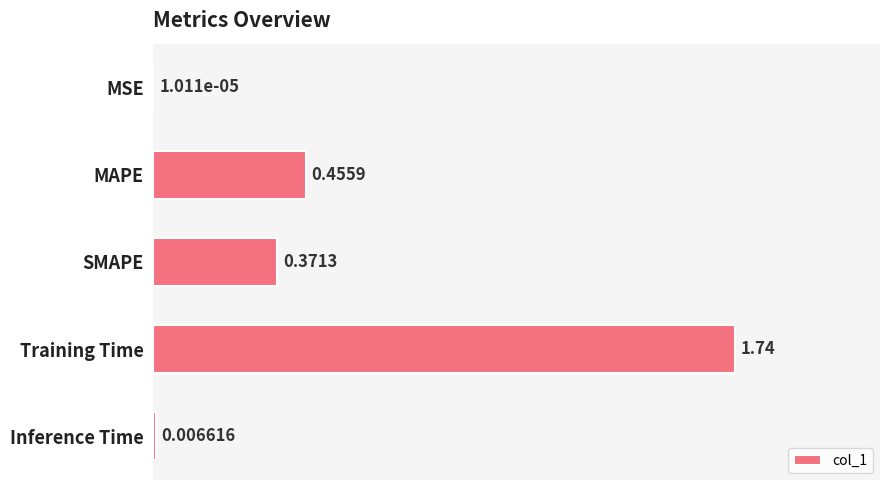

Where is the data nearest to the value 0?

MSE